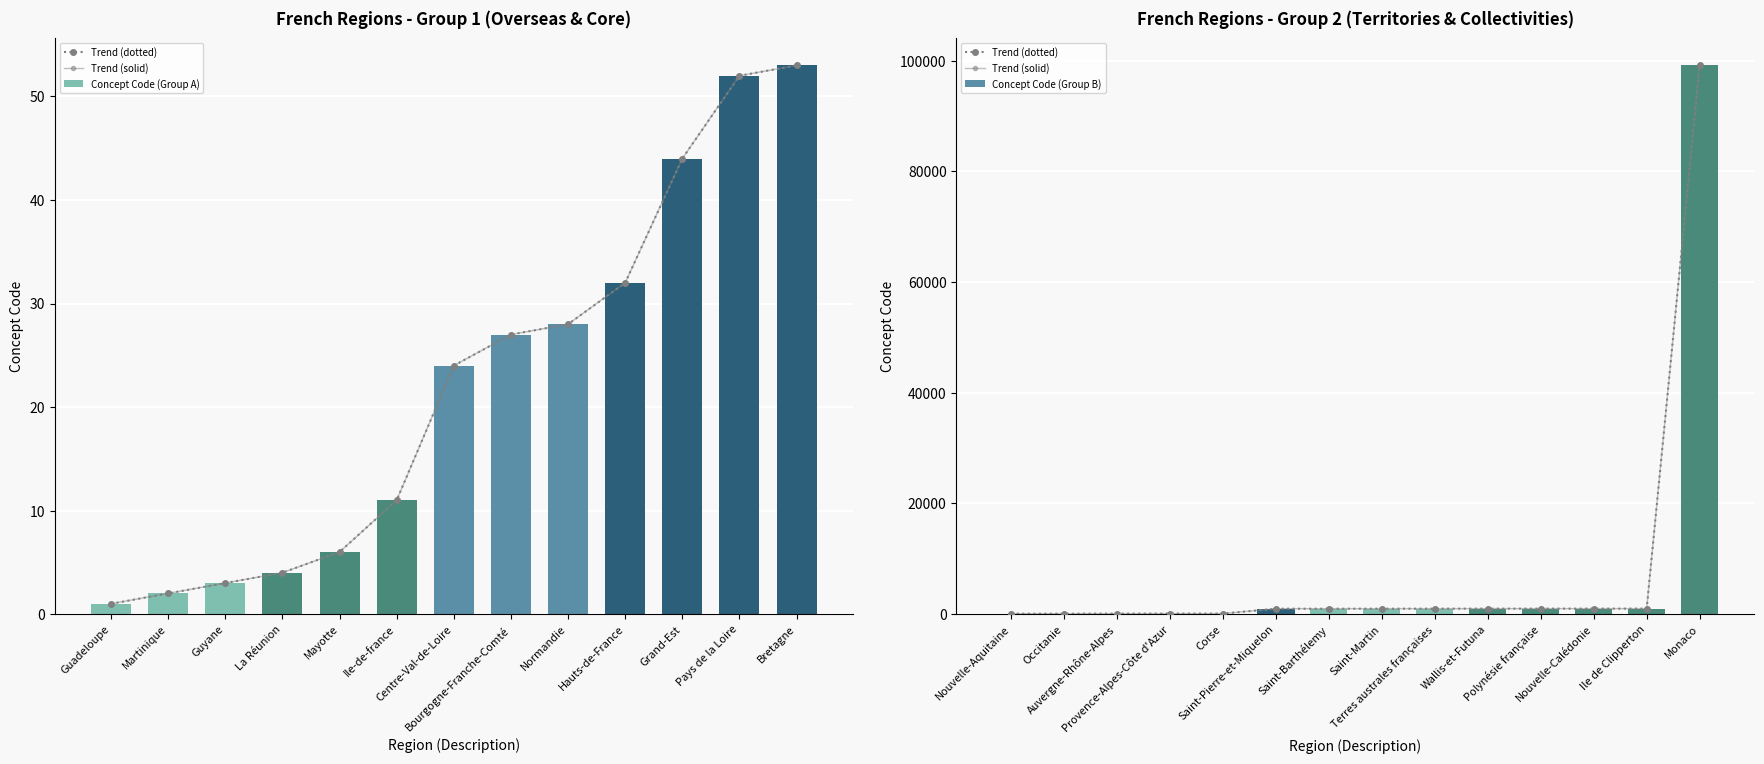

Read the value at Grand-Est.

44